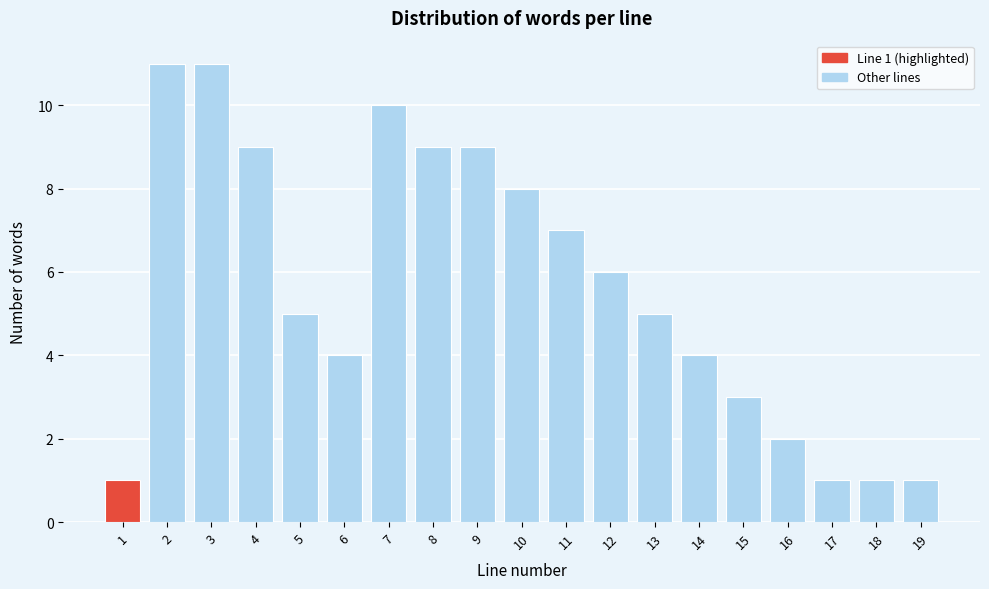

Reading right to left, list all the values displayed in this chart.

19=1	18=1	17=1	16=2	15=3	14=4	13=5	12=6	11=7	10=8	9=9	8=9	7=10	6=4	5=5	4=9	3=11	2=11	1=1